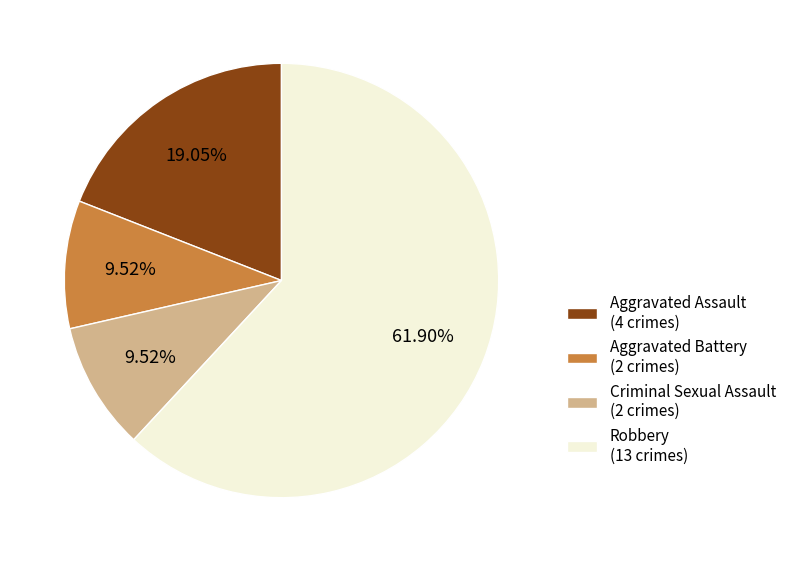

What percentage do Criminal Sexual Assault and Robbery together represent?

71.4%